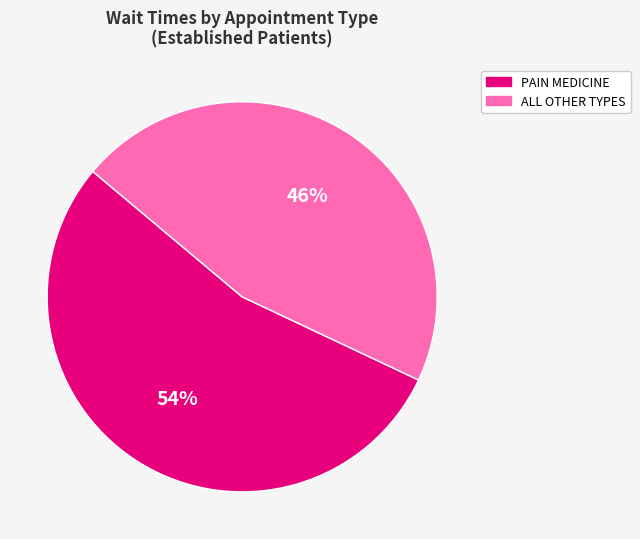

Is there a majority slice in this chart?

Yes